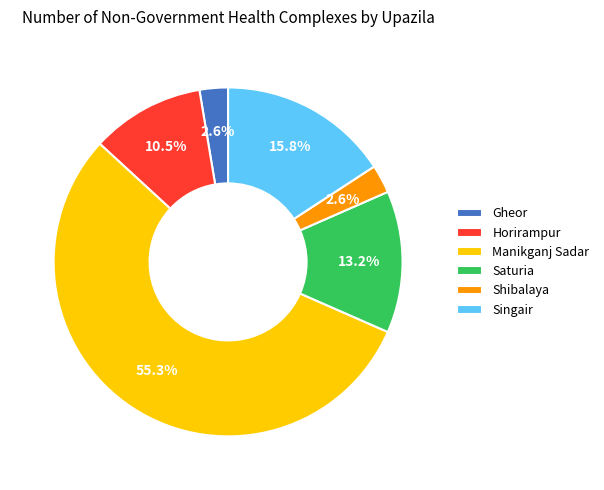

To the nearest percent, what is the difference between the largest and smallest slice percentages?

53%